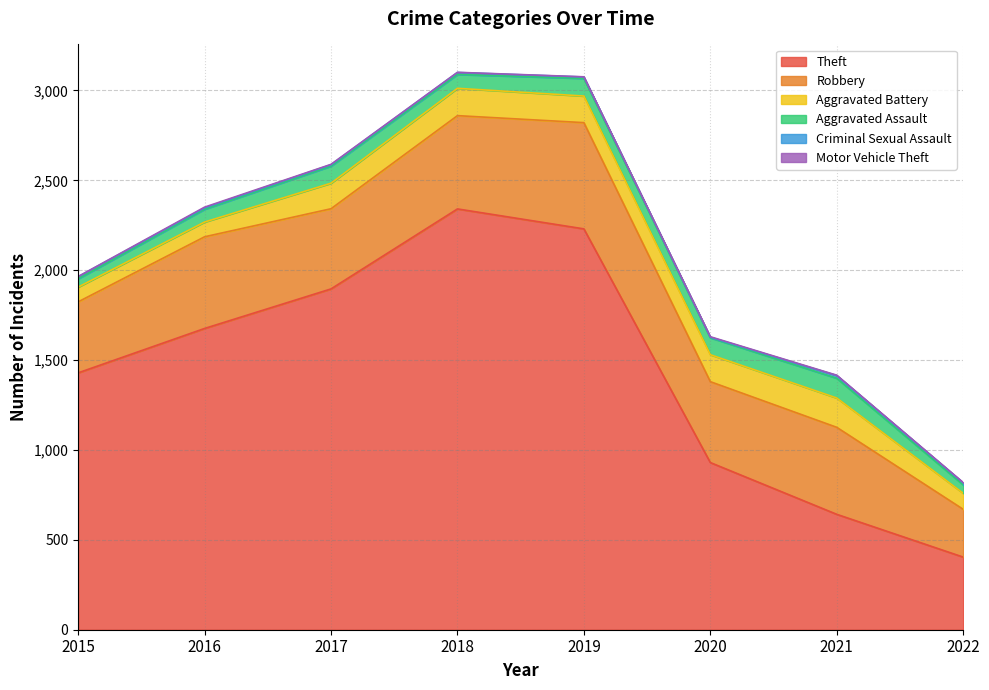

At which label does Aggravated Battery first exceed 148?

2018